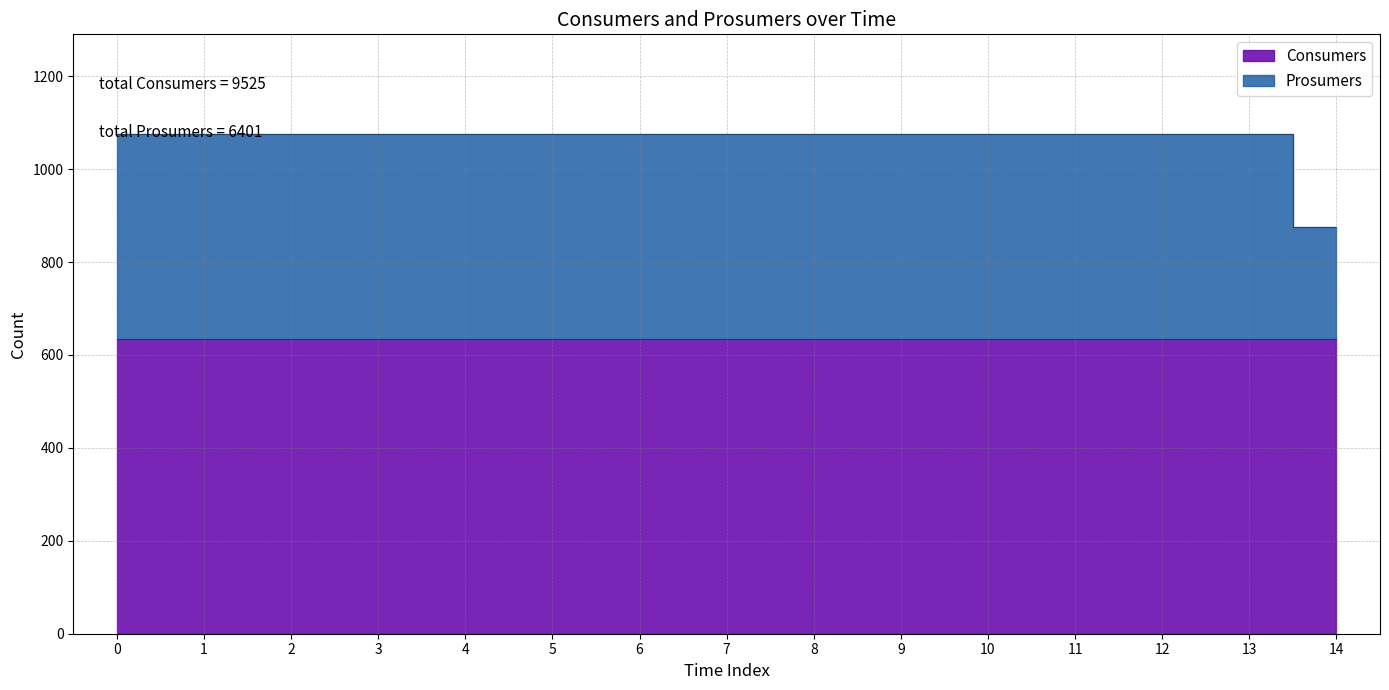

What is the sum of the values at 11 and 0?

2150